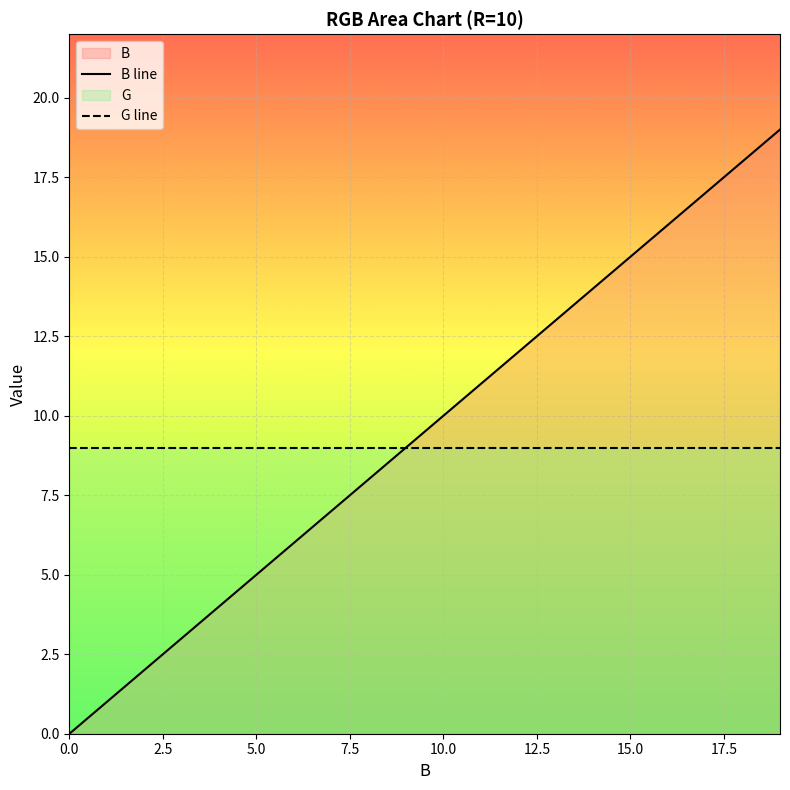

Rank the series by their maximum value, from lowest to highest.

G line, B line